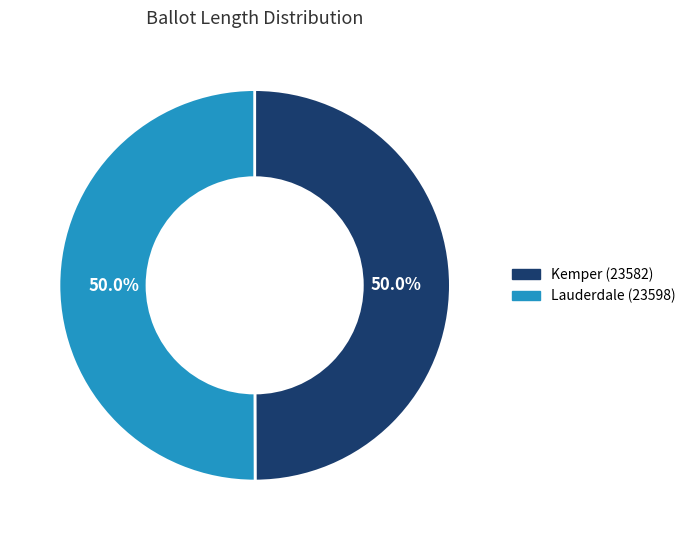

To the nearest percent, what portion does Kemper (23582) represent?

50%